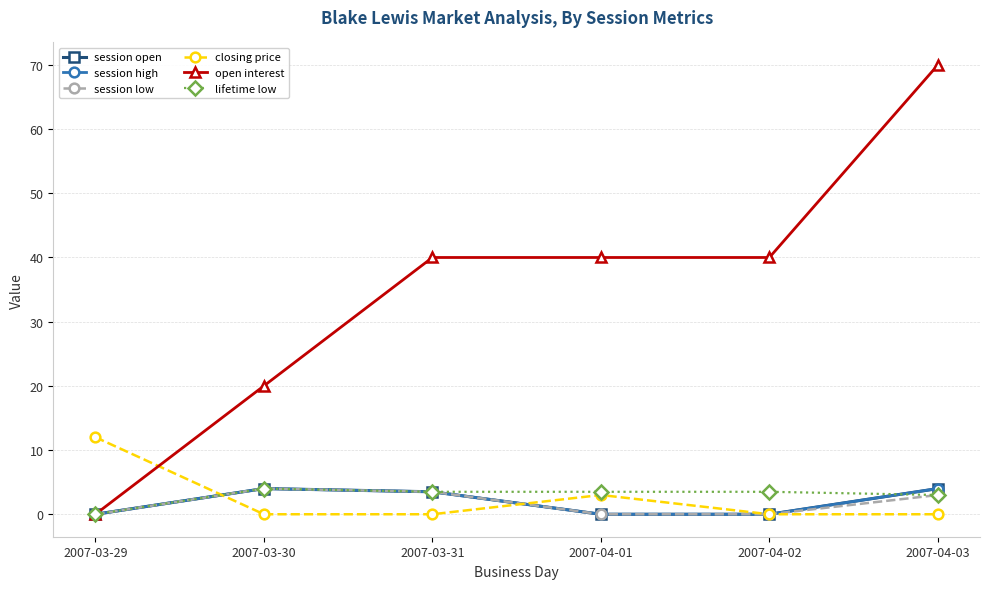

What is the spread (max minus min) of values at 2007-03-30?

20.0